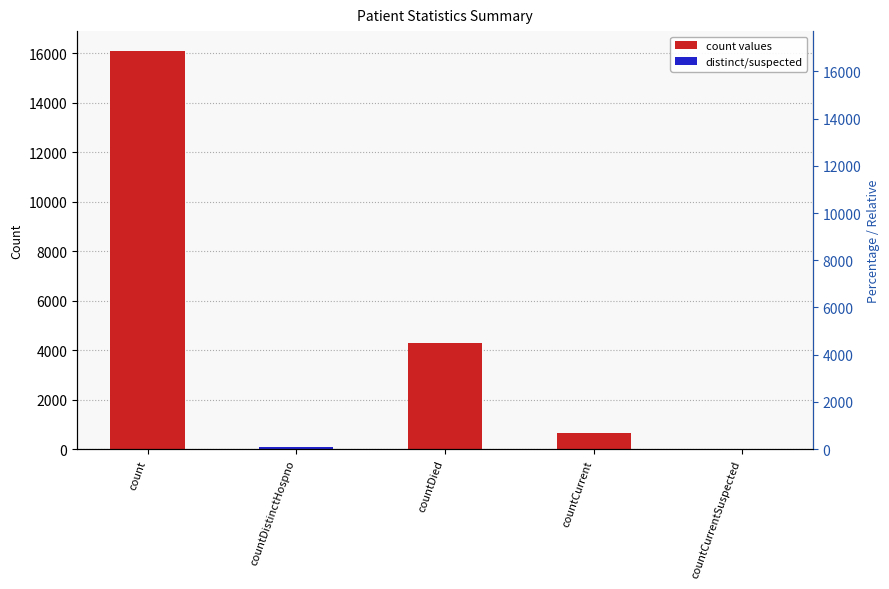

Reading left to right, list all the values displayed in this chart.

count=16100	countDistinctHospno=77	countDied=4304	countCurrent=638	countCurrentSuspected=0